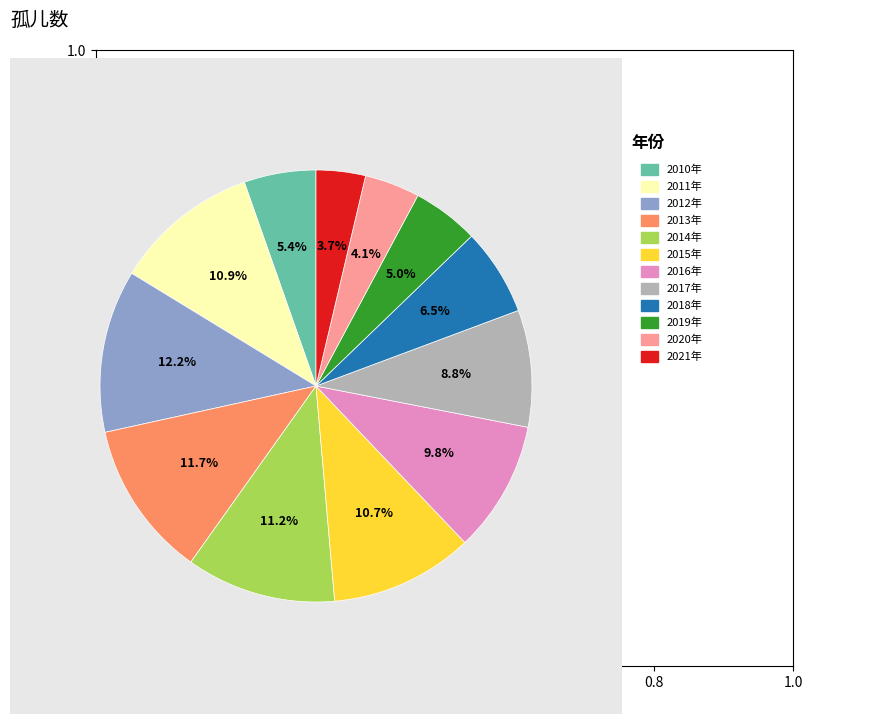

Does any single category account for the majority?

No